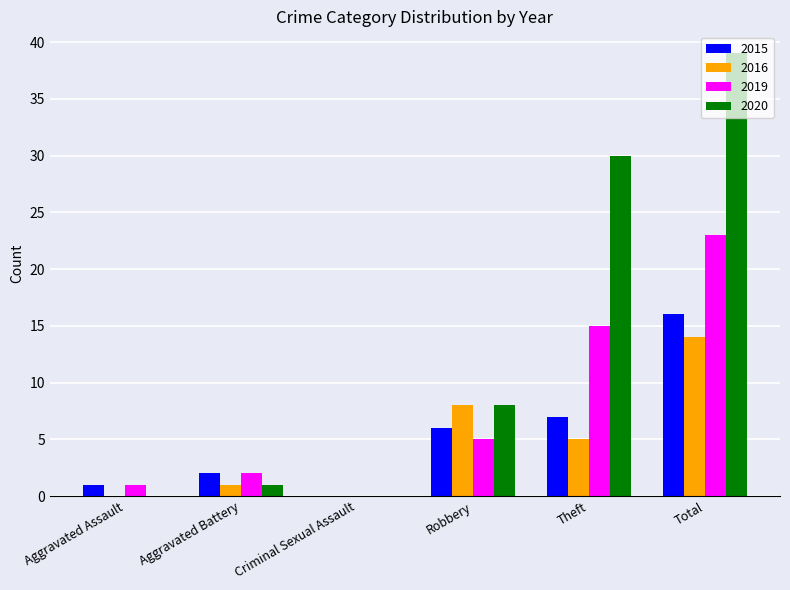

How many data points does each series have?

6